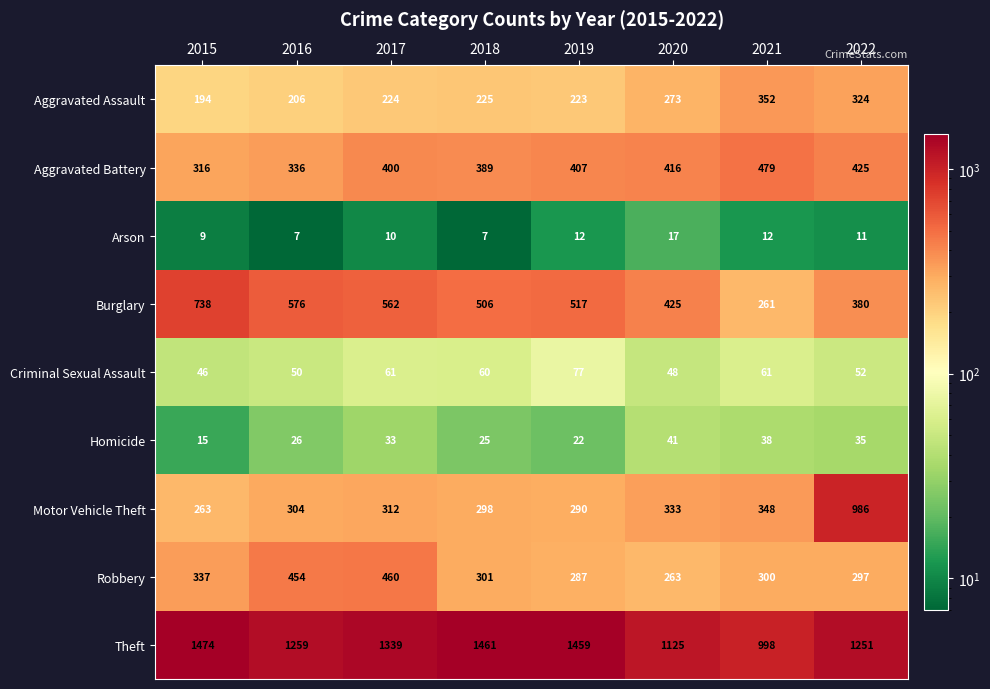

The Burglary series shows 121 at 2020. True or false?

False